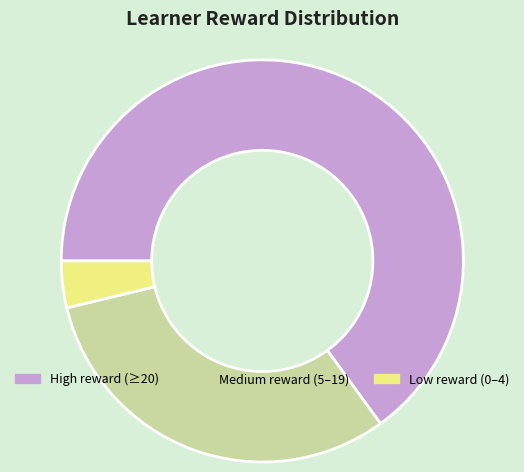

Which category has the smallest portion of the pie?

Low reward (0–4)